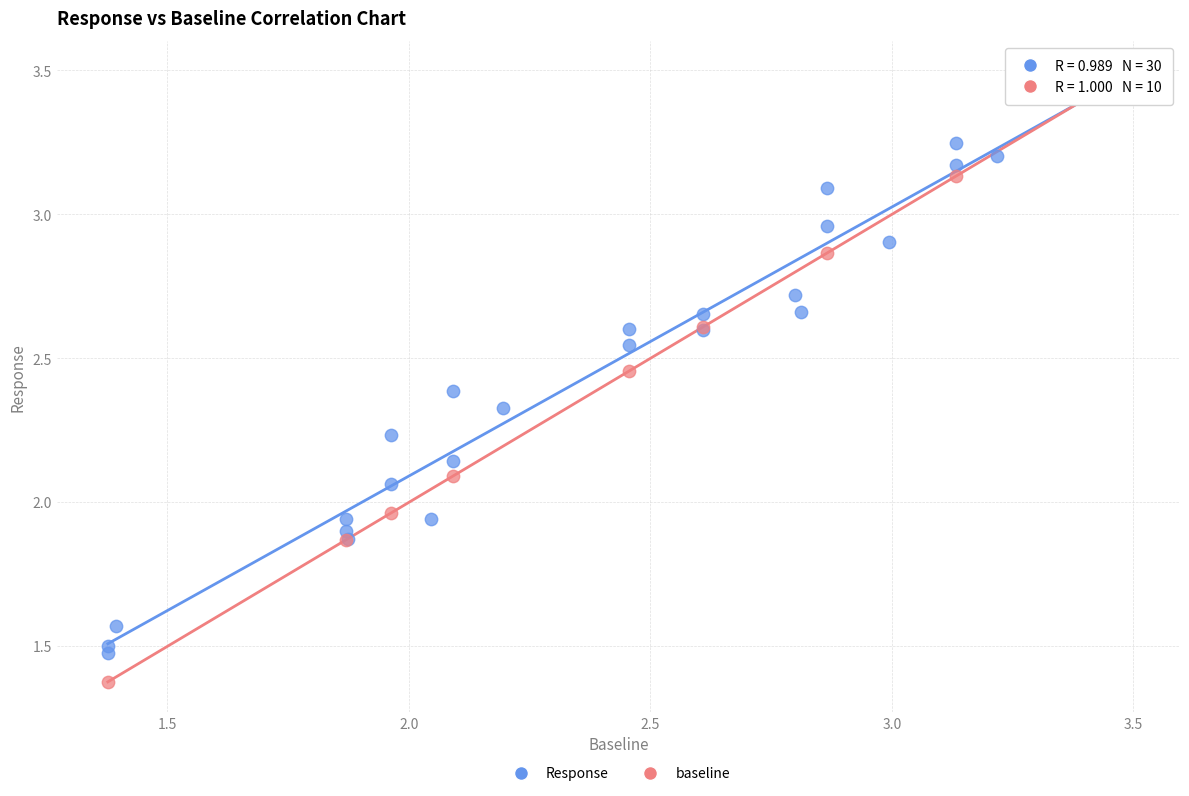

Which series reaches the minimum Y coordinate?

baseline